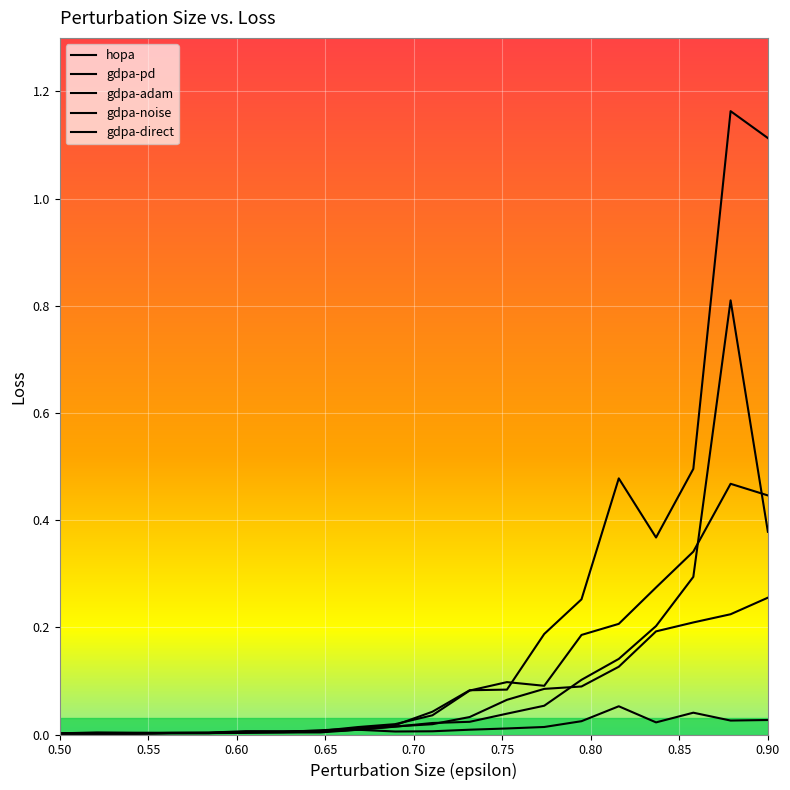

Which category has the lowest value across all series?

0.5